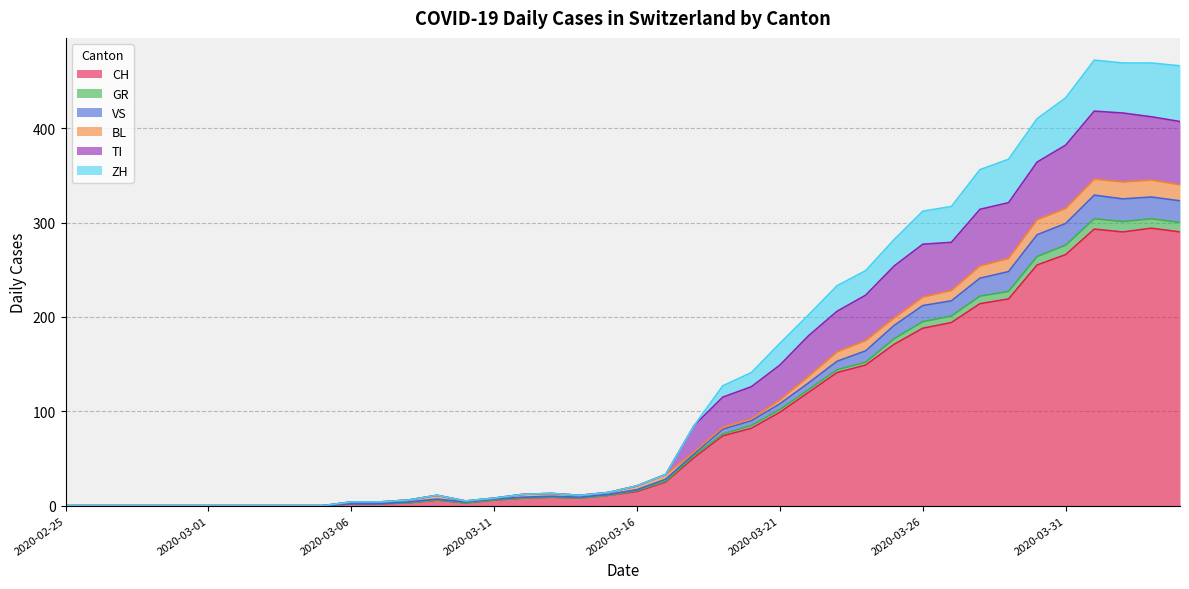

In VS, how many points are higher than both neighbors (excluding endpoints)?

4